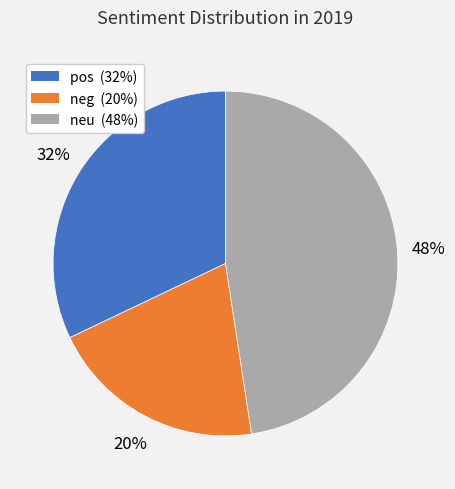

Is it true that neu is 48% of the pie?

True